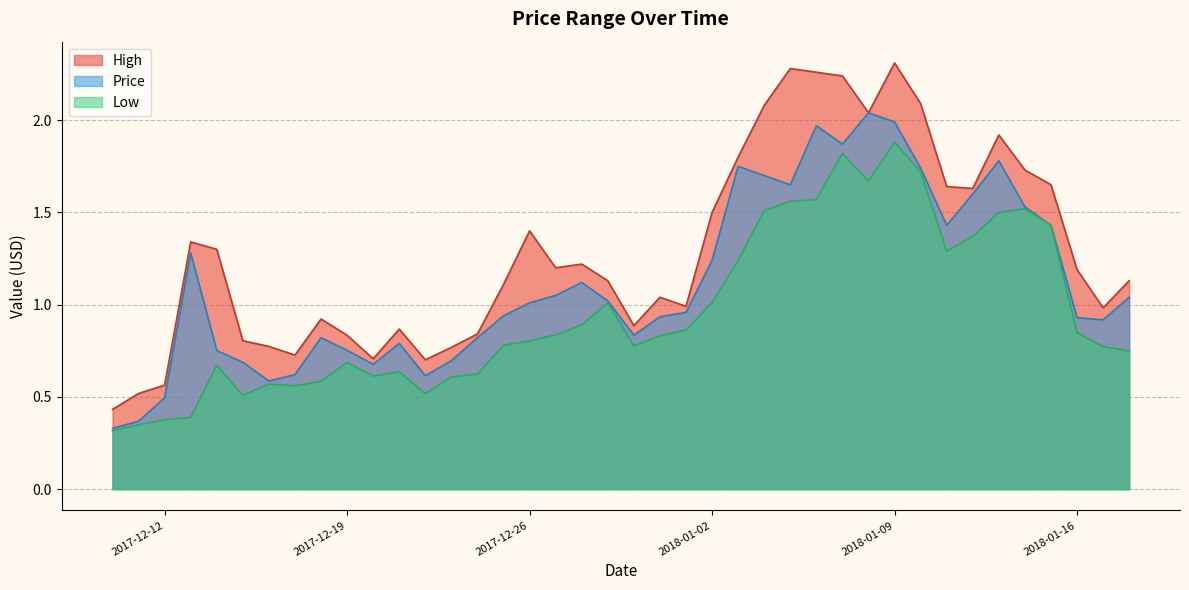

True or false: Low and Price intersect in this chart.

False